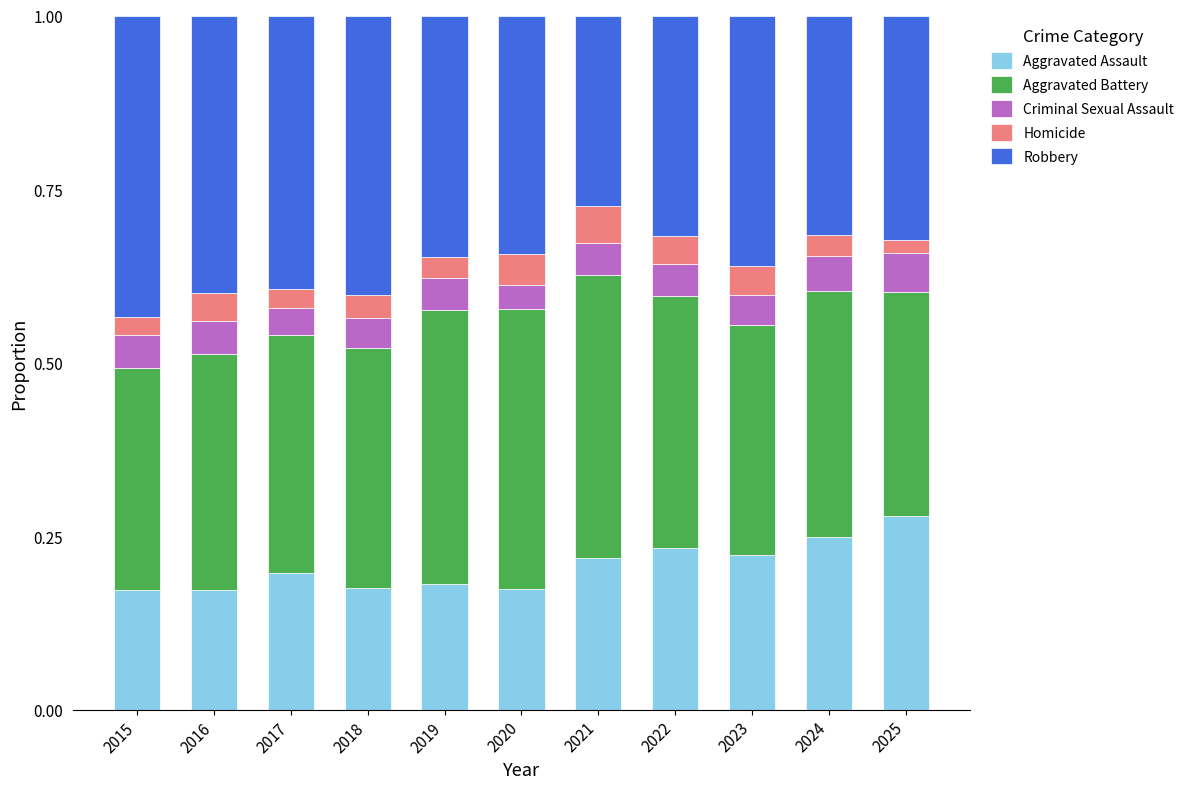

True or false: Aggravated Assault has a value of 0.2 at 2022.

True